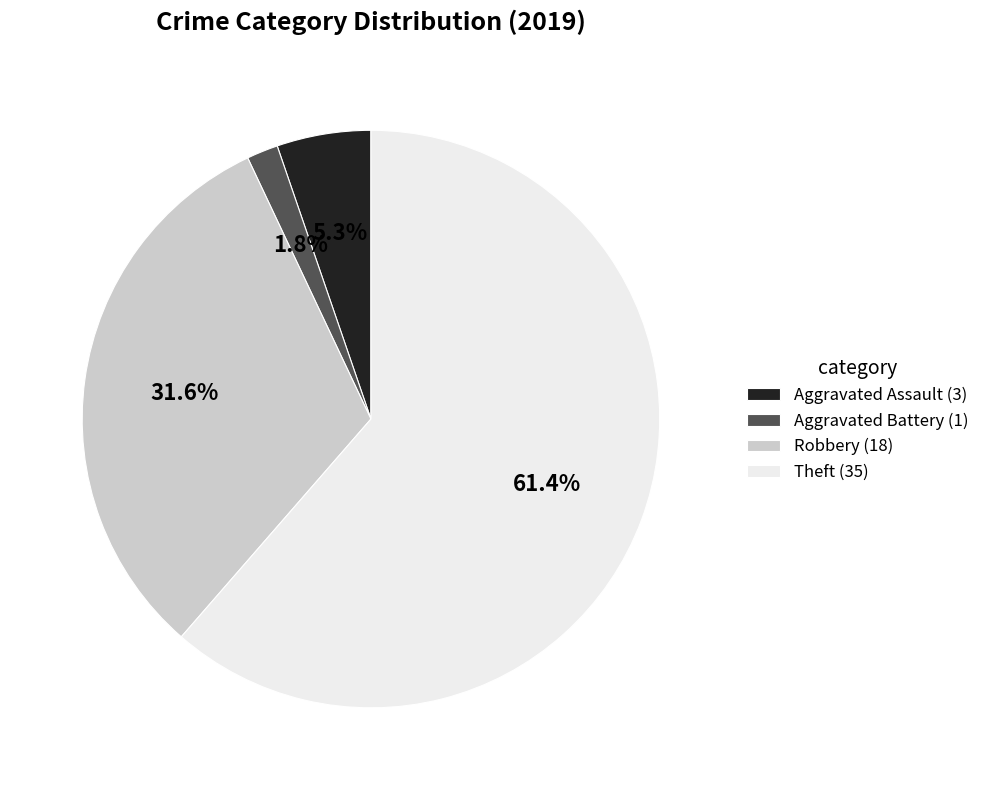

Does any single category account for the majority?

Yes